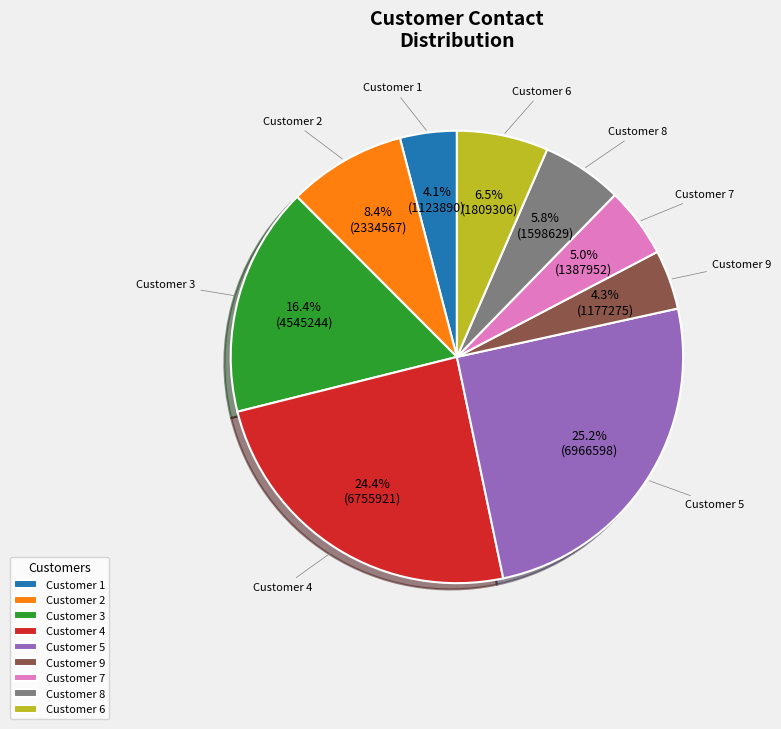

To the nearest percent, what is the average slice percentage?

11%